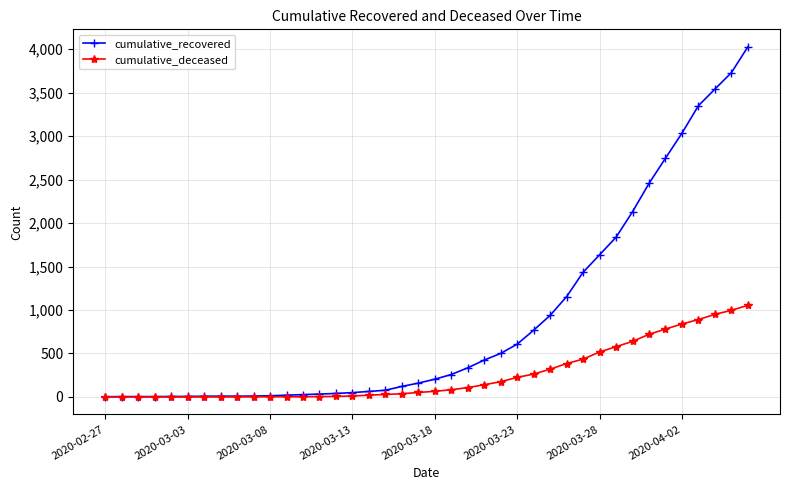

List the series in order of their overall mean, highest first.

cumulative_recovered, cumulative_deceased